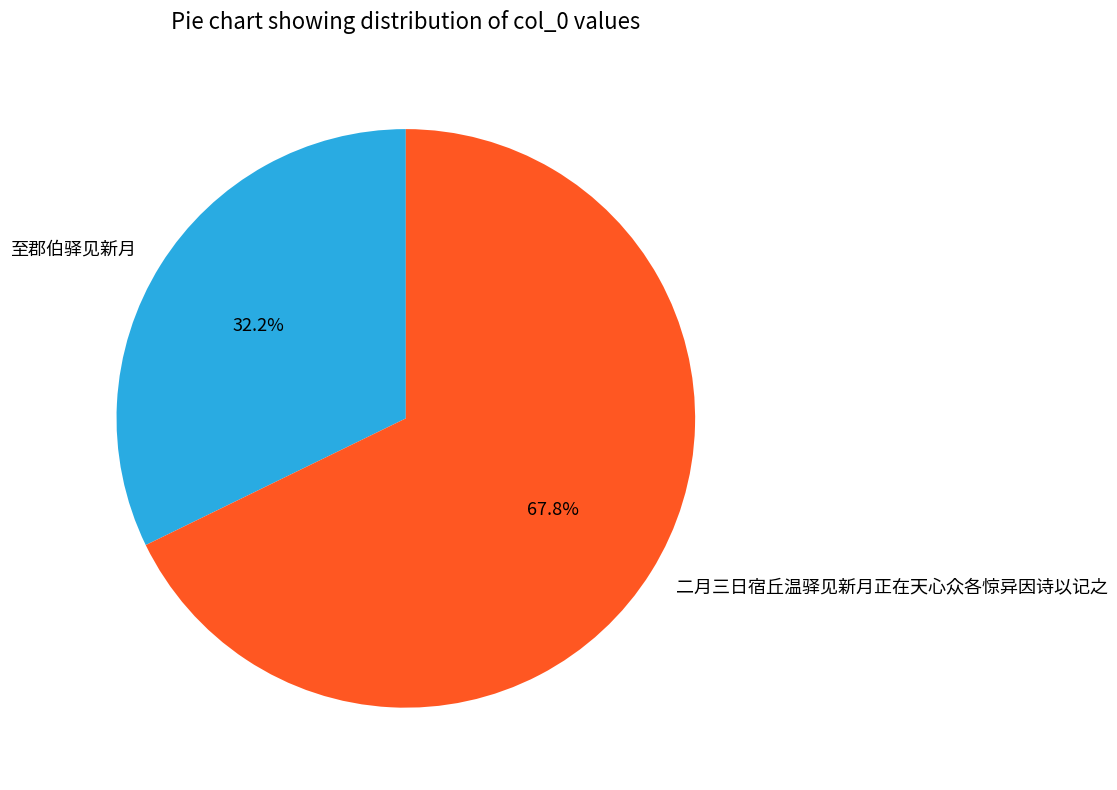

Do 二月三日宿丘温驿见新月正在天心众各惊异因诗以记之 and 至郡伯驿见新月 together represent more than half of the pie?

Yes